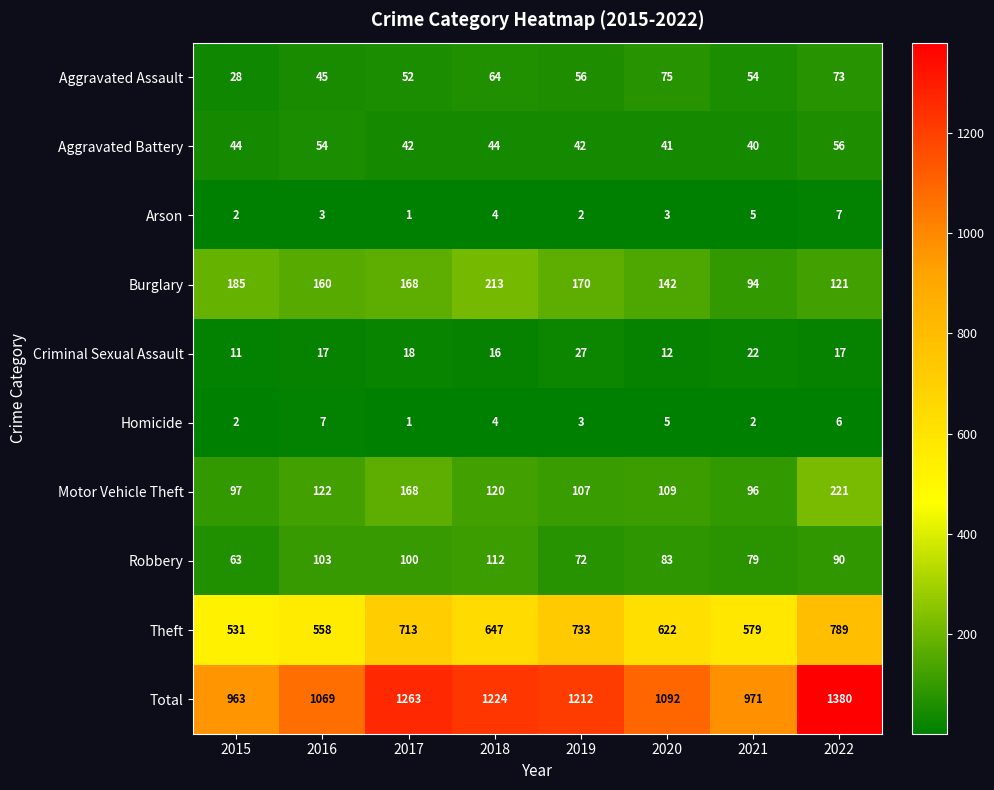

What is the total value across all series at 2021?

1942